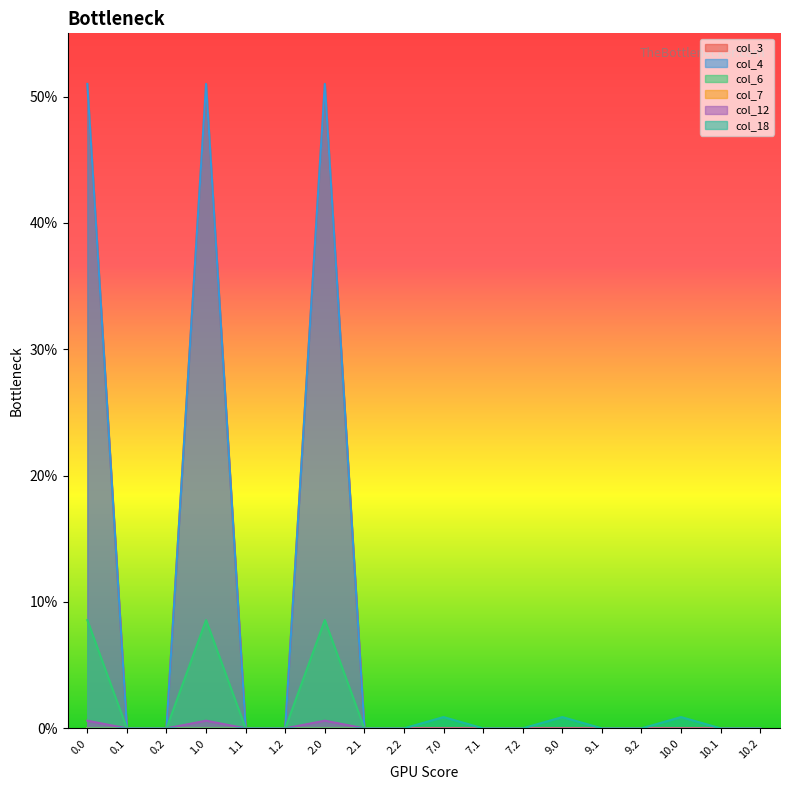

At which label does col_18 reach its peak?

7.0